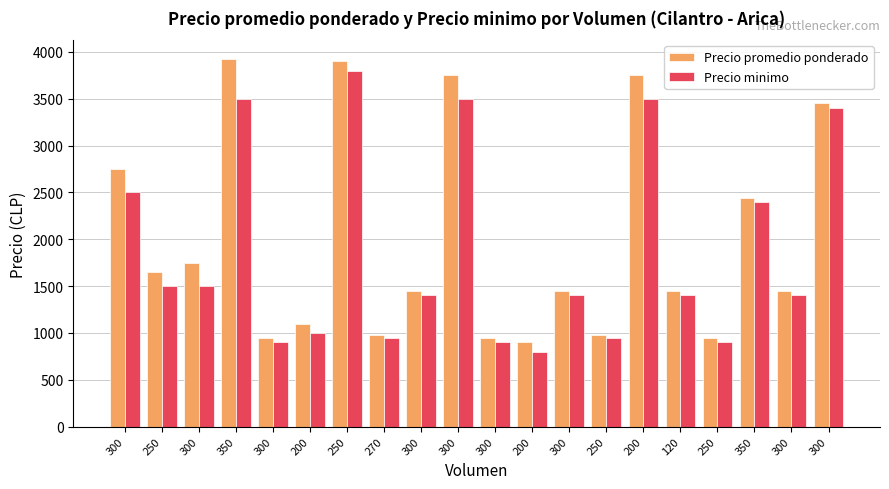

What is the label of the 12th bar from the left?

200